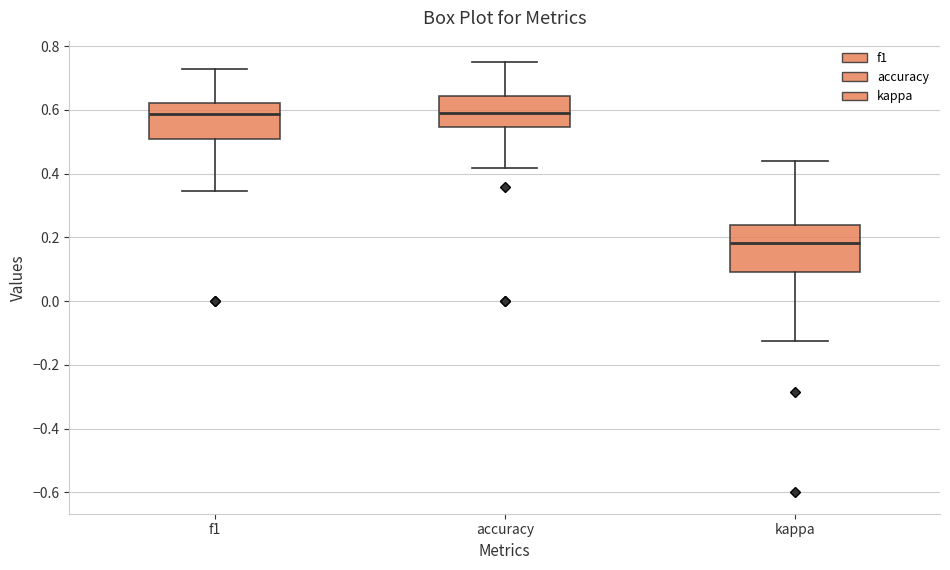

Reading left to right, transcribe this box plot: for each box, give where its median line is, the range the box spans, and where its two whiskers end, as read against the y-axis. The values are not printed on the chart, so give them approximately, as read against the axis.

f1: median 0.58, box 0.50 to 0.62, whiskers 0.34 to 0.72
accuracy: median 0.60, box 0.54 to 0.64, whiskers 0.42 to 0.76
kappa: median 0.18, box 0.10 to 0.24, whiskers -0.12 to 0.44